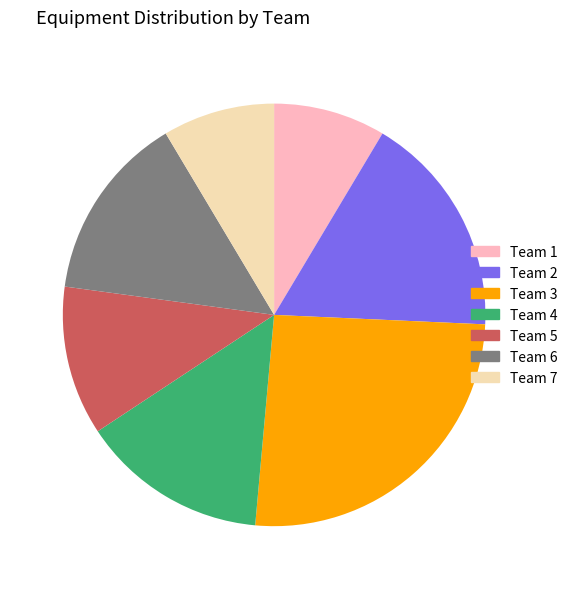

Count the number of slices in the pie.

7